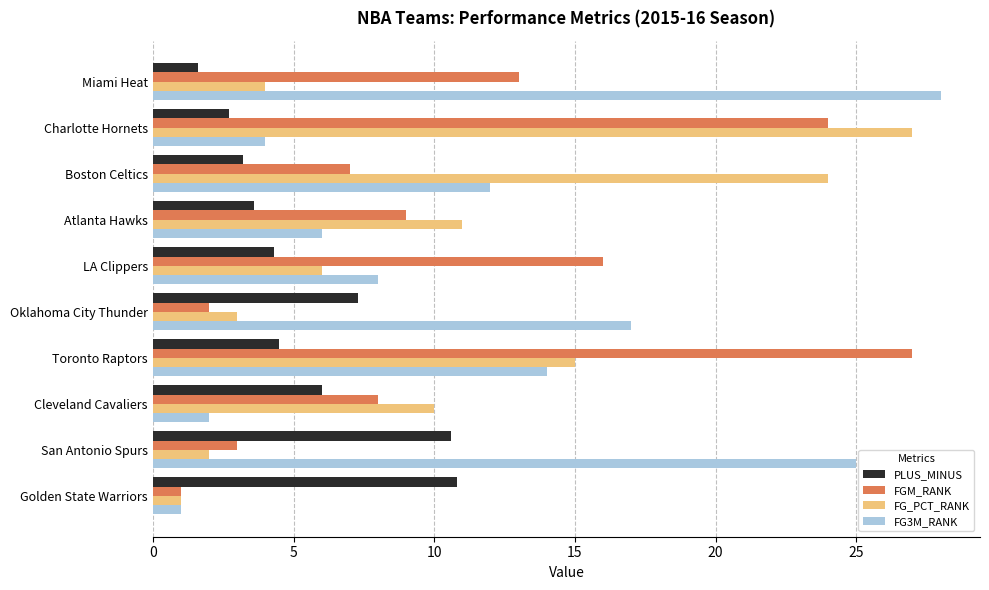

The value of PLUS_MINUS at Golden State Warriors is 15.7. True or false?

False